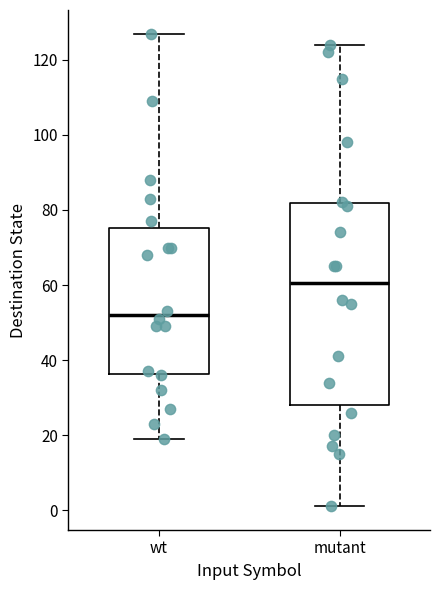

Which box has the highest median line?

mutant